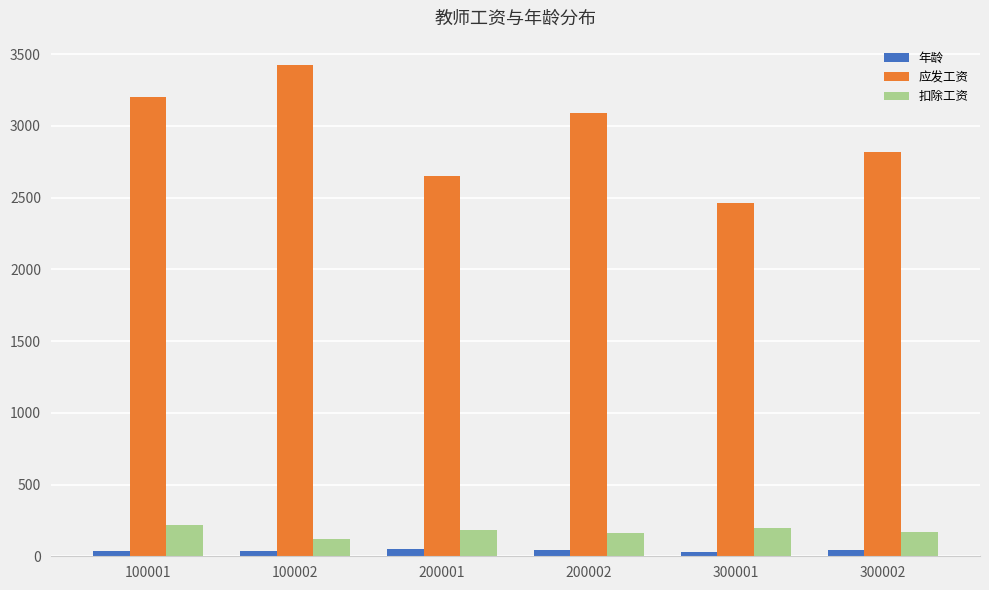

What is the difference between the 年龄 values at 100001 and 200001?

10